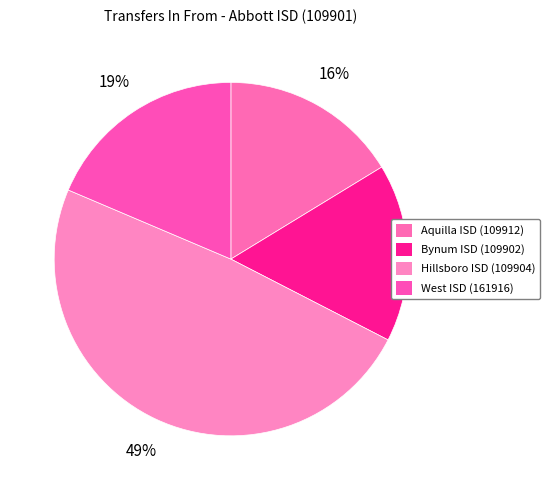

Count the number of slices in the pie.

4